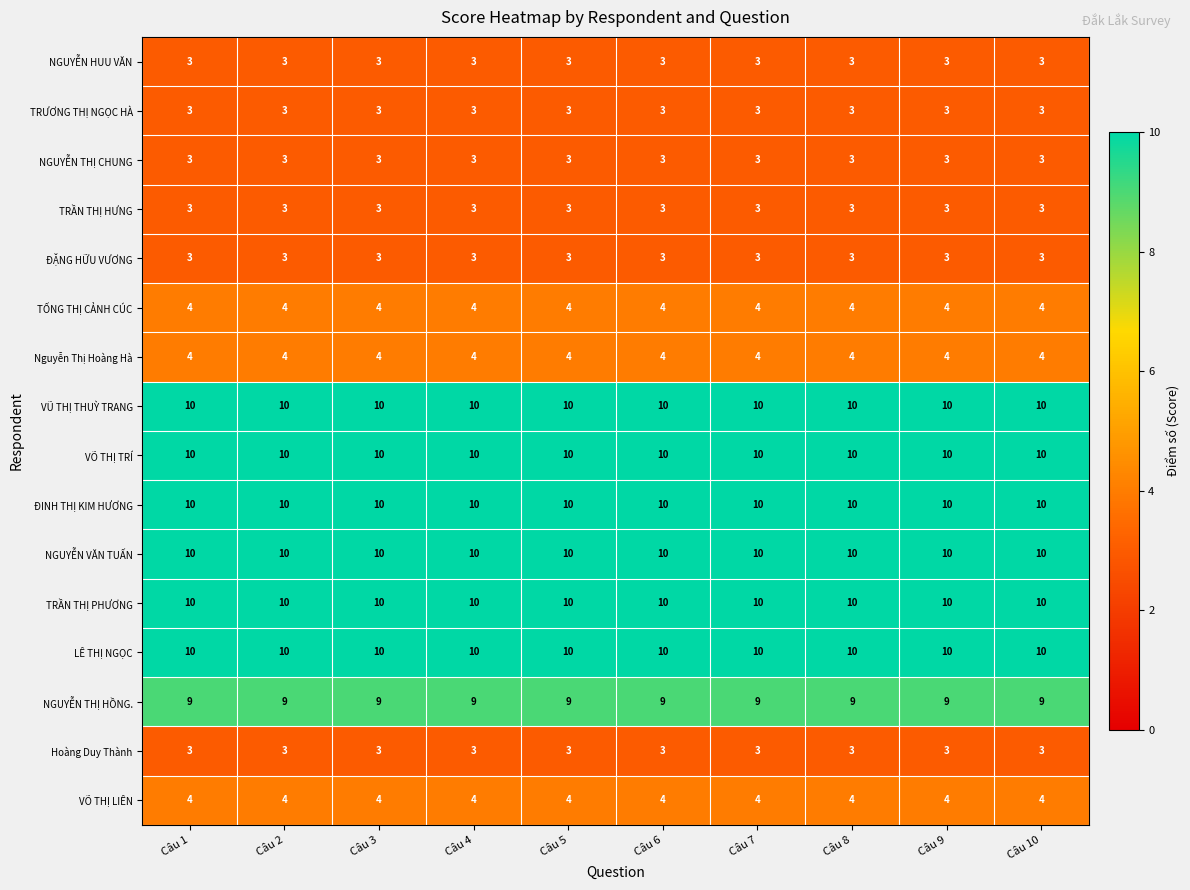

Is it true that VŨ THỊ THUỲ TRANG equals 10 at Câu 9?

True